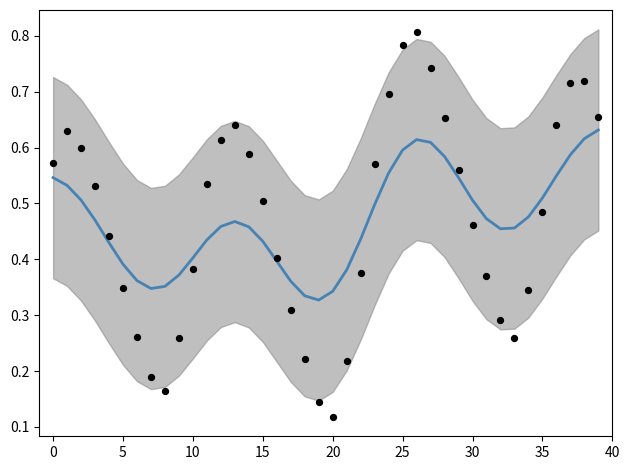

At how many categories does at least one series exceed 0?

40